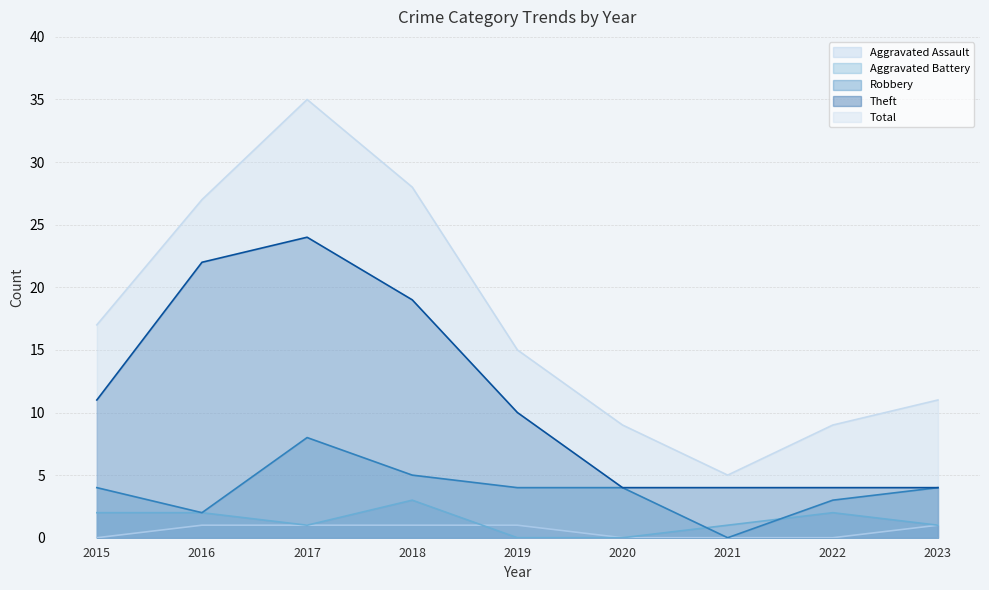

Reading left to right, list all the values displayed in this chart.

Aggravated Assault: 2015=0	2016=1	2017=1	2018=1	2019=1	2020=0	2021=0	2022=0	2023=1
Aggravated Battery: 2015=2	2016=2	2017=1	2018=3	2019=0	2020=0	2021=1	2022=2	2023=1
Robbery: 2015=4	2016=2	2017=8	2018=5	2019=4	2020=4	2021=0	2022=3	2023=4
Theft: 2015=11	2016=22	2017=24	2018=19	2019=10	2020=4	2021=4	2022=4	2023=4
Total: 2015=17	2016=27	2017=35	2018=28	2019=15	2020=9	2021=5	2022=9	2023=11